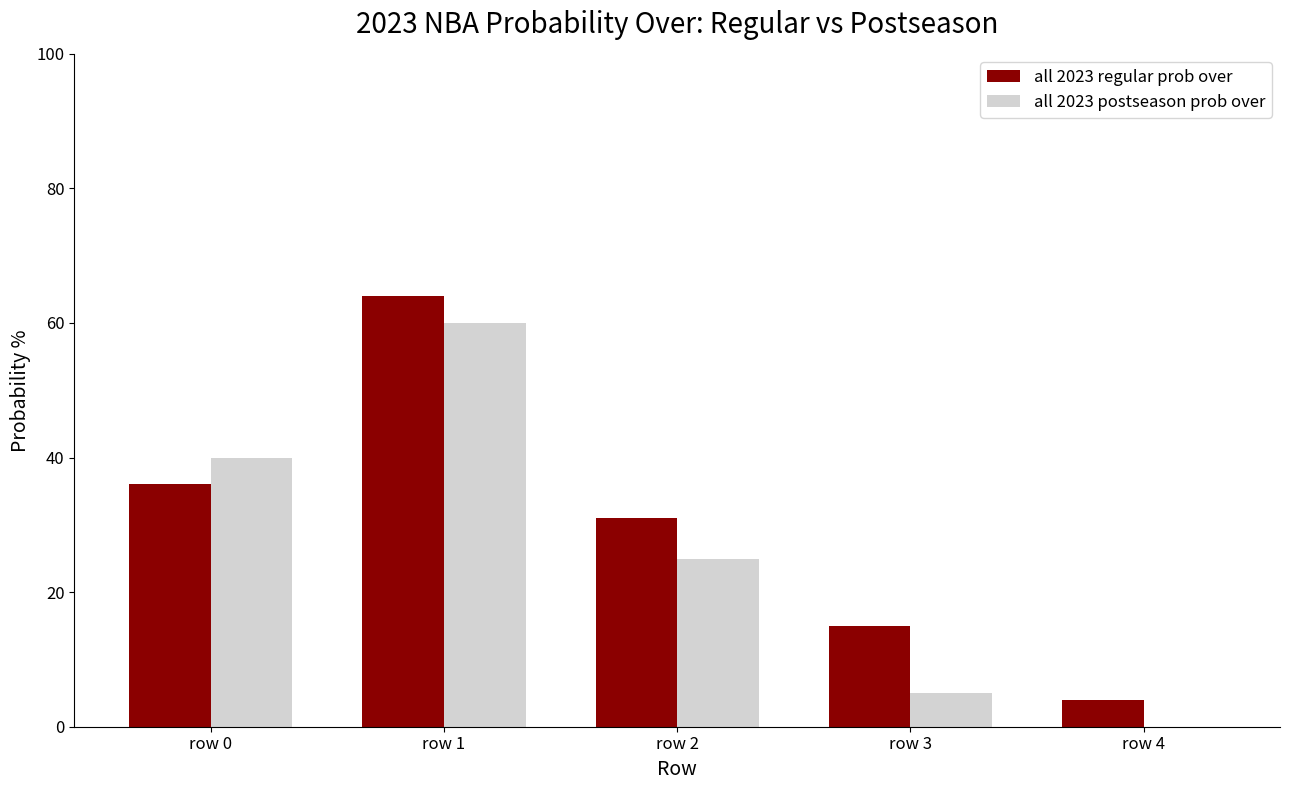

What is the sum of all all 2023 postseason prob over values?

130